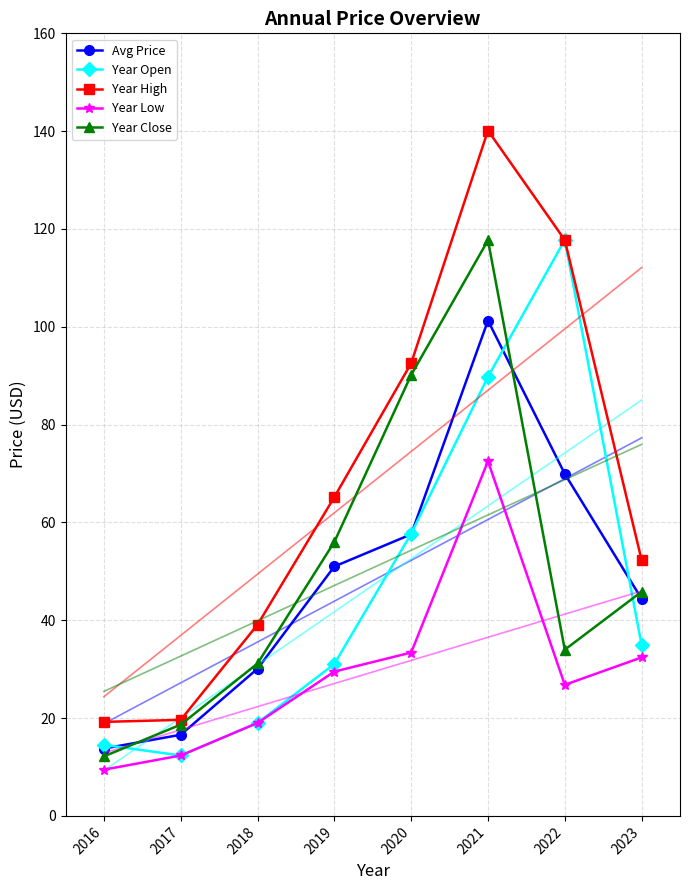

What is the value of the Year Close point at the 7th from the left?

34.0